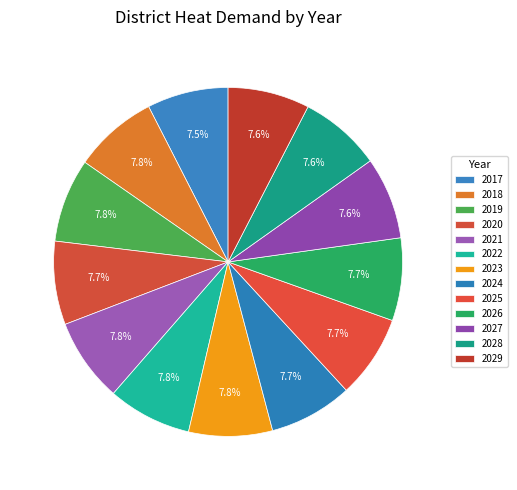

Which category has the biggest portion of the pie?

2018